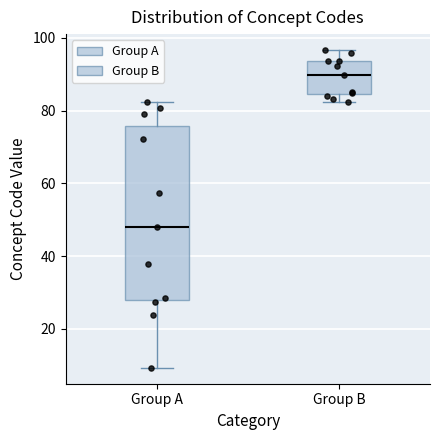

Reading left to right, transcribe this box plot: for each box, give where its median line is, the range the box spans, and where its two whiskers end, as read against the y-axis. The values are not printed on the chart, so give them approximately, as read against the axis.

Group A: median 48, box 28 to 76, whiskers 10 to 82
Group B: median 90, box 84 to 94, whiskers 82 to 96